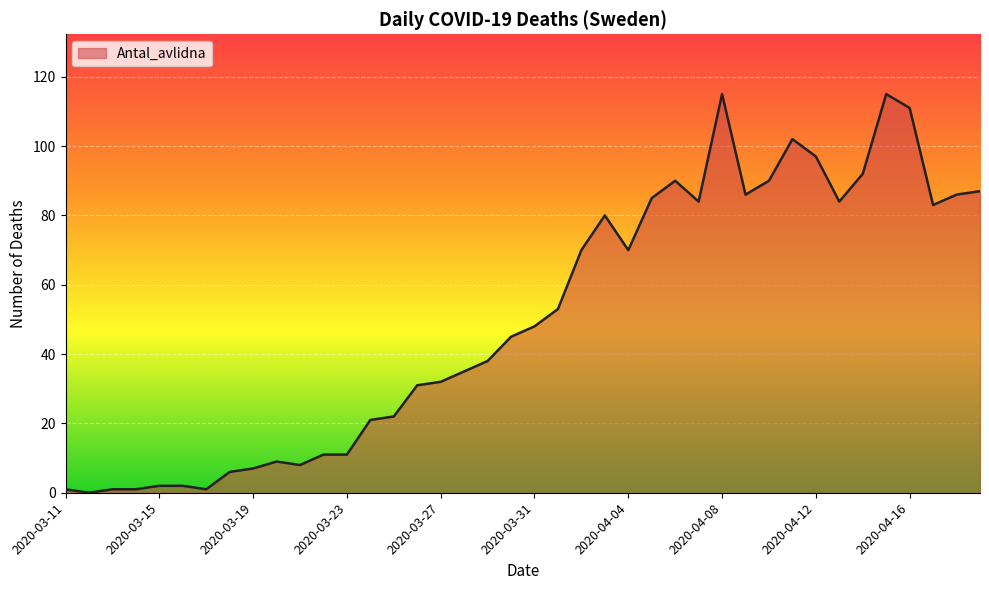

What is the difference between the maximum and minimum values?

115